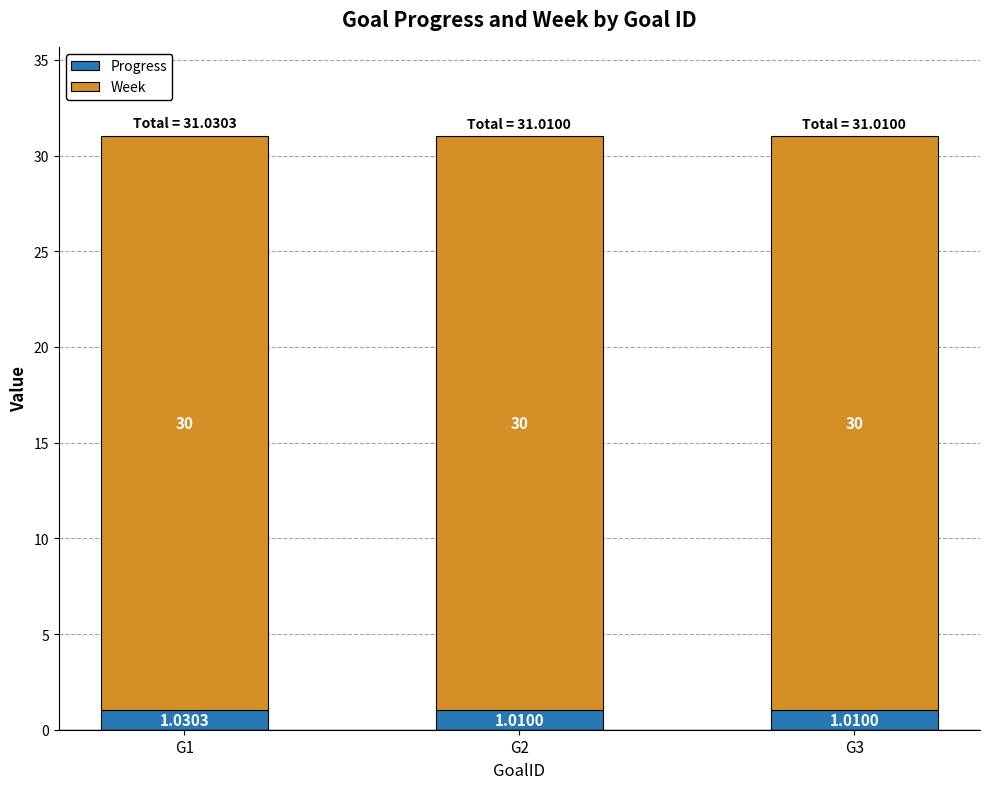

What is the sum of the Progress values at G3 and G1?

2.0